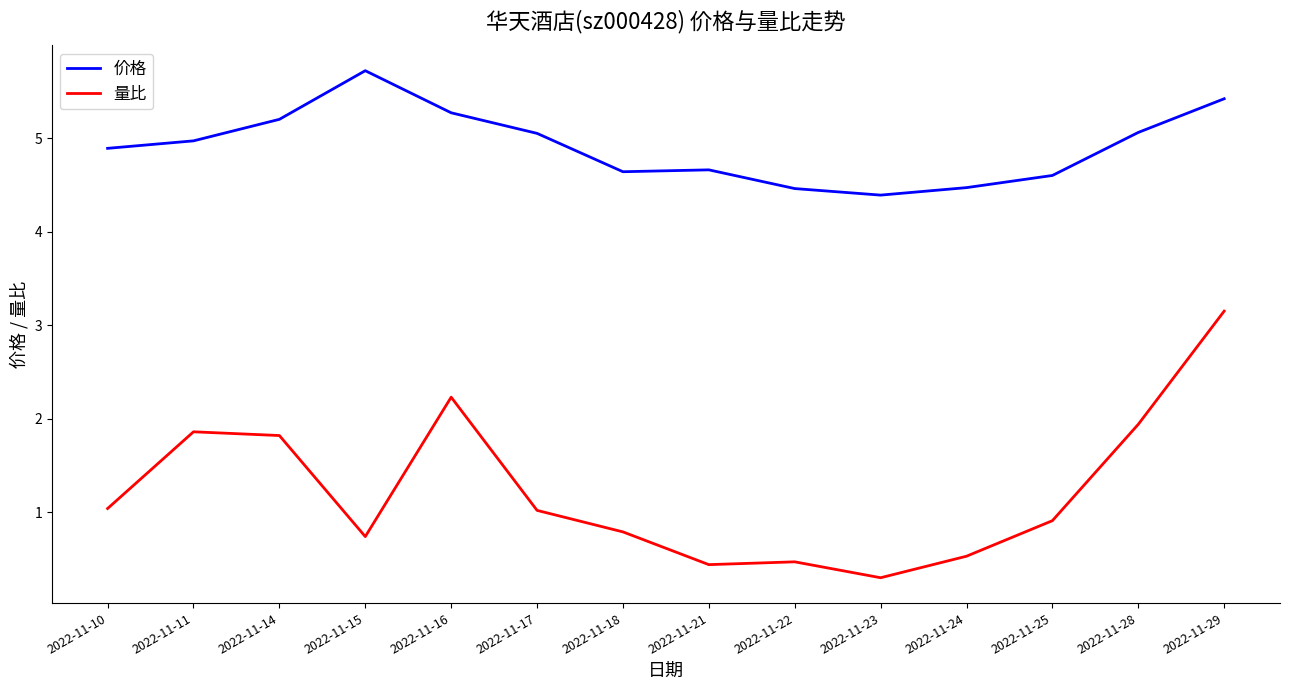

The 量比 series shows 4.7 at 2022-11-29. True or false?

False